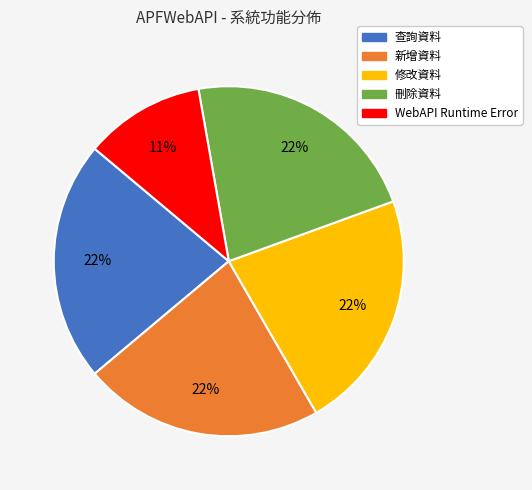

To the nearest percent, what is the average slice percentage?

20%